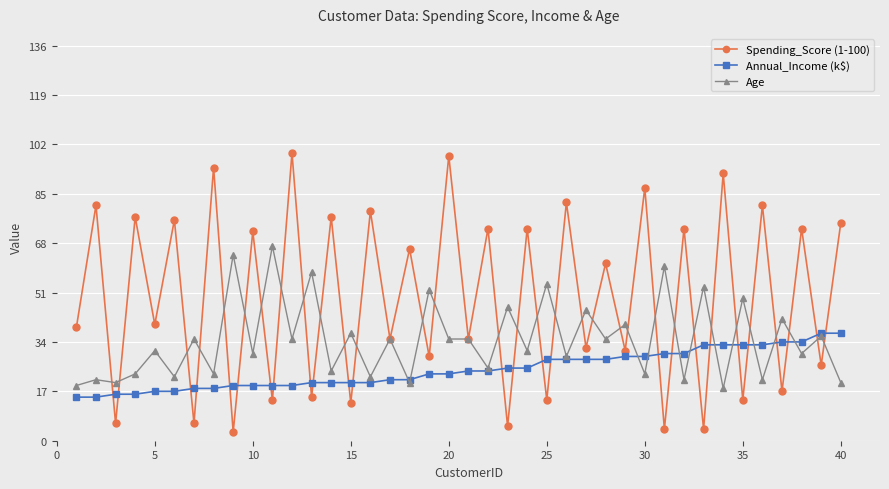

What is the minimum value shown in the chart?

3